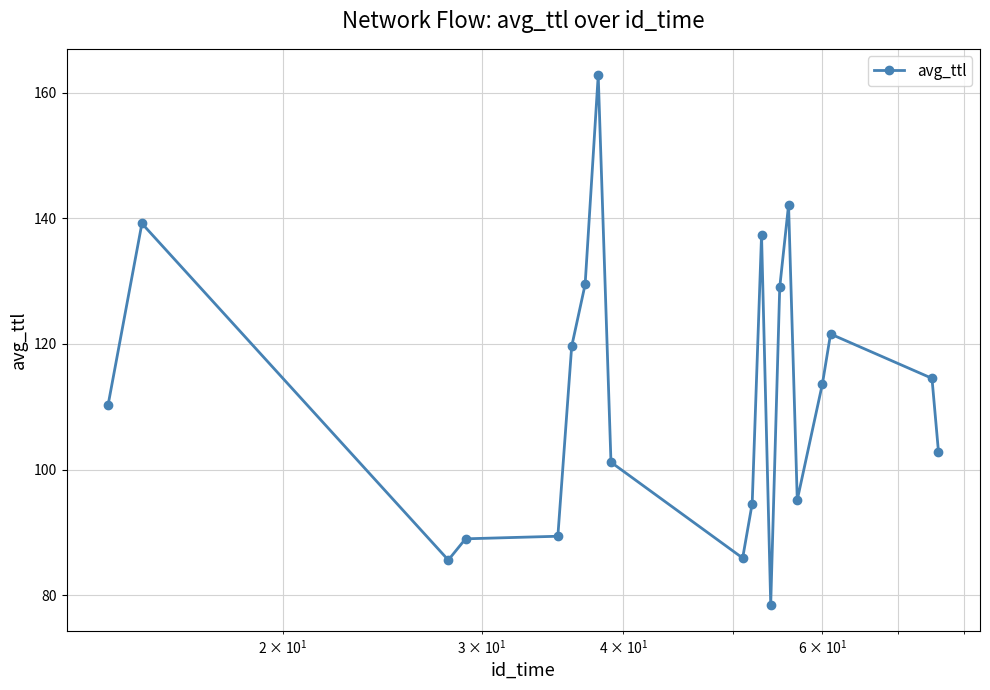

What is the value of the 14th point from the left?

129.0